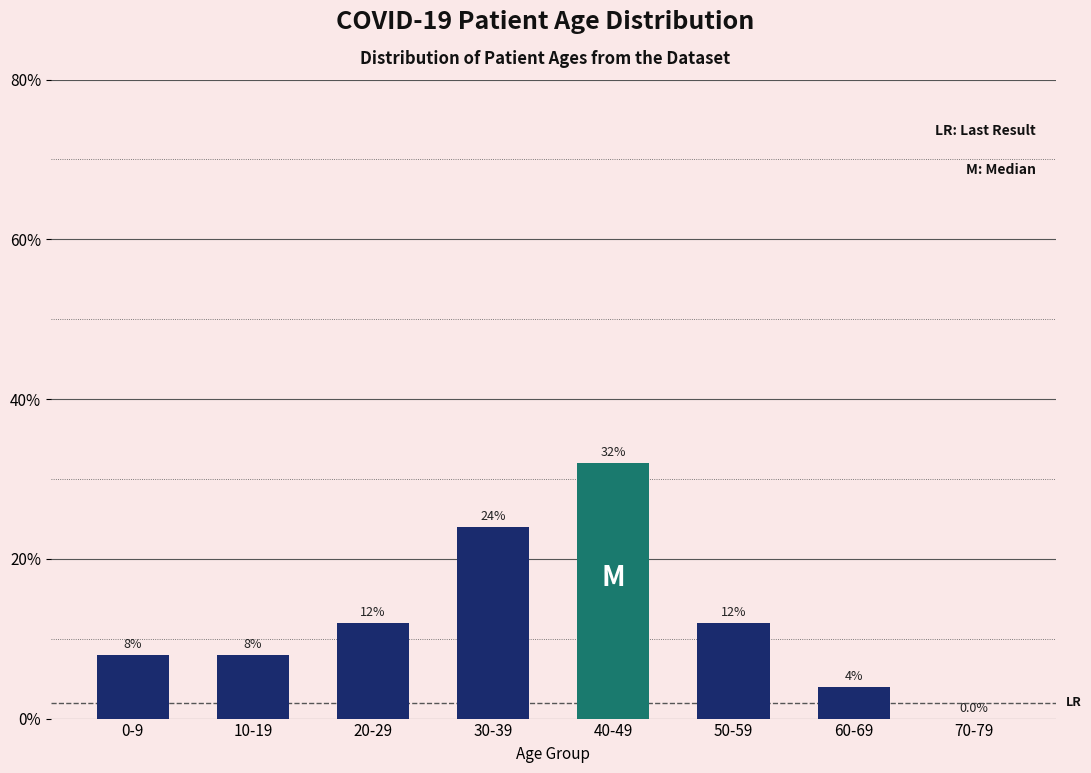

Reading left to right, extract all data points from this chart.

0-9=8	10-19=8	20-29=12	30-39=24	40-49=32	50-59=12	60-69=4	70-79=0